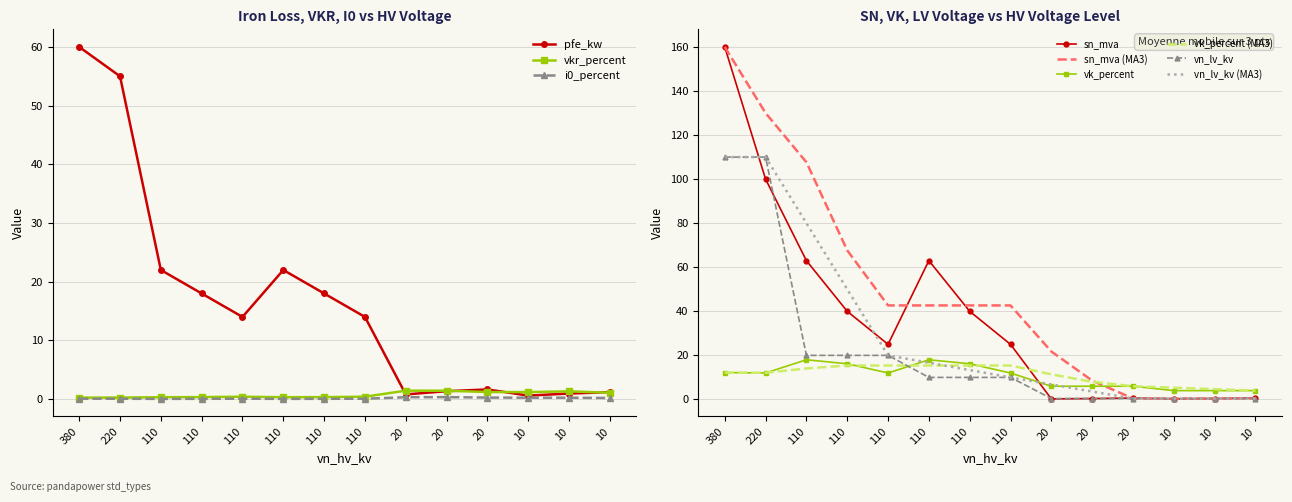

True or false: i0_percent and vk_percent intersect in this chart.

False